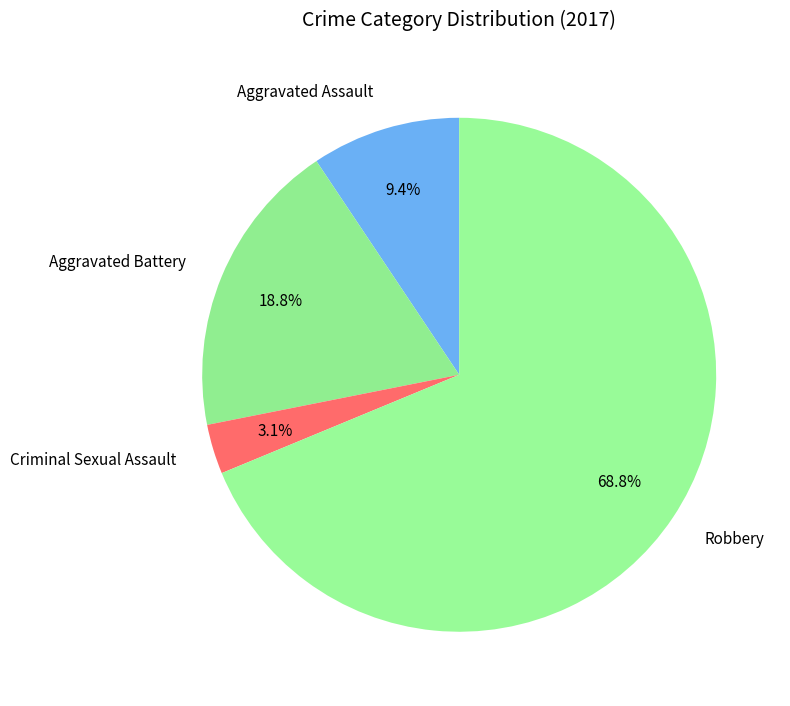

To the nearest percent, what is the difference between the largest and smallest slice percentages?

66%